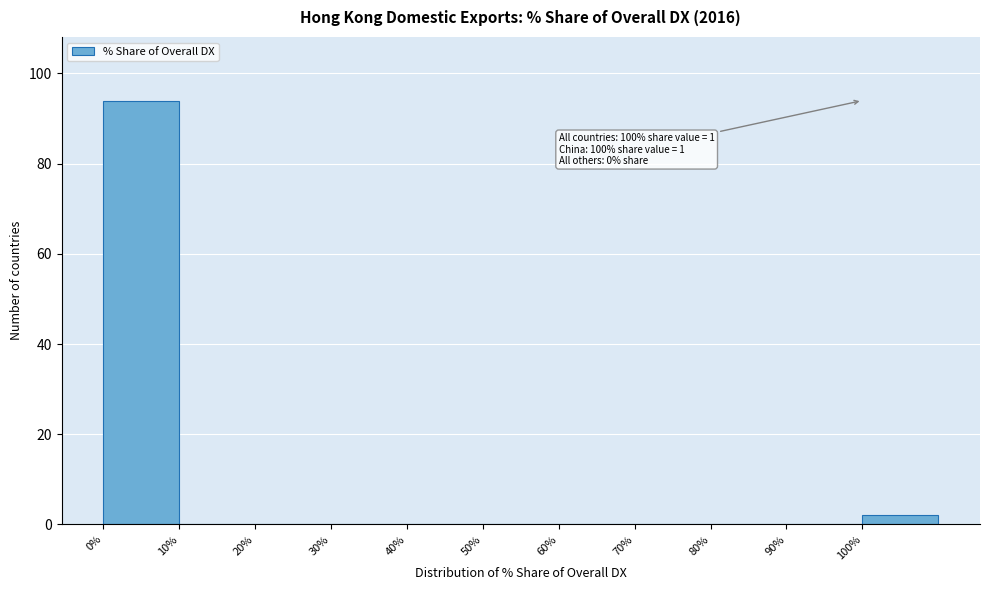

Which range on the x-axis has the tallest bar?

0 to 10